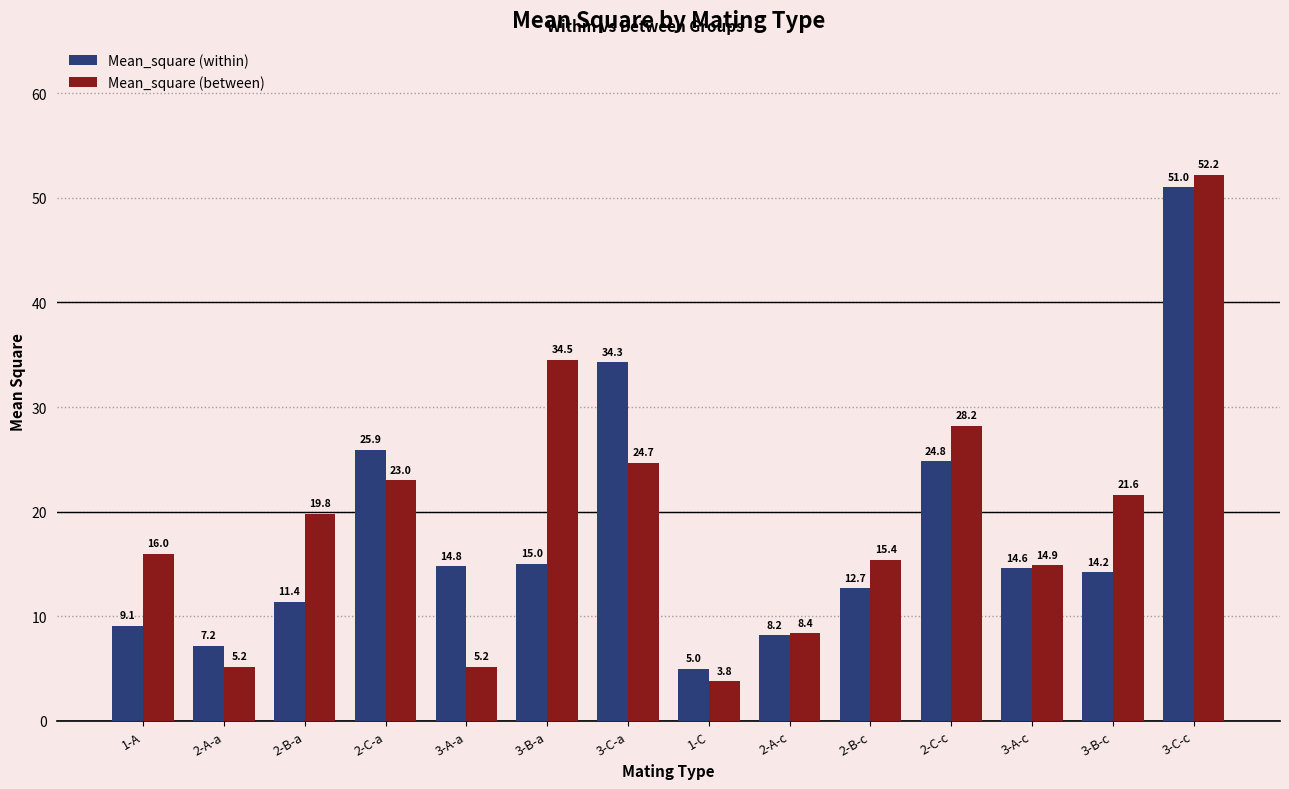

Which series has the widest spread of values?

Mean_square (between)